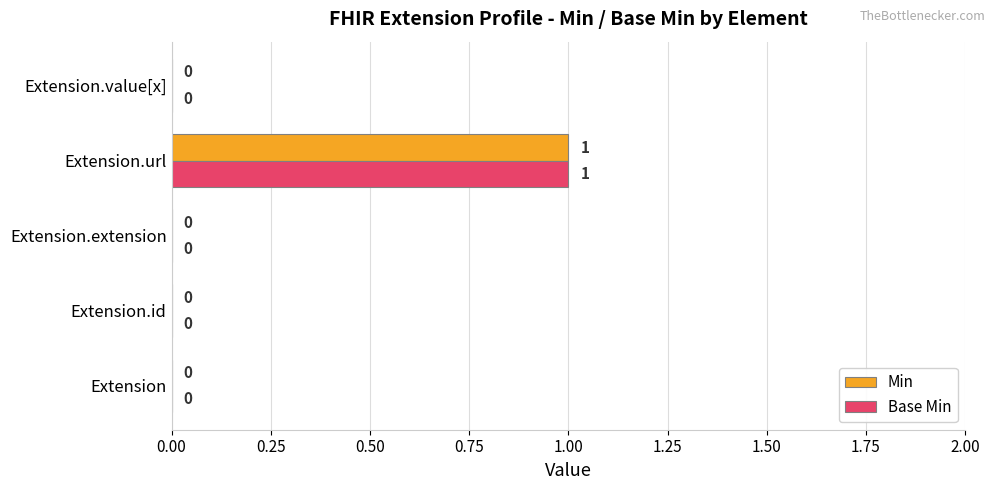

The value of Base Min at Extension.extension is -1. True or false?

False